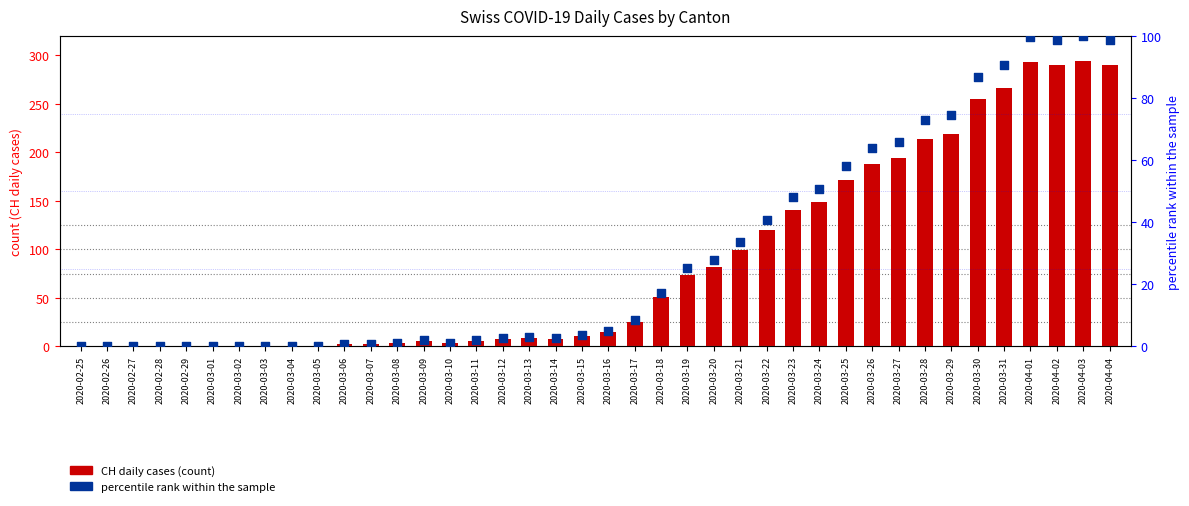

At which category is the sum across all series the highest?

2020-04-03